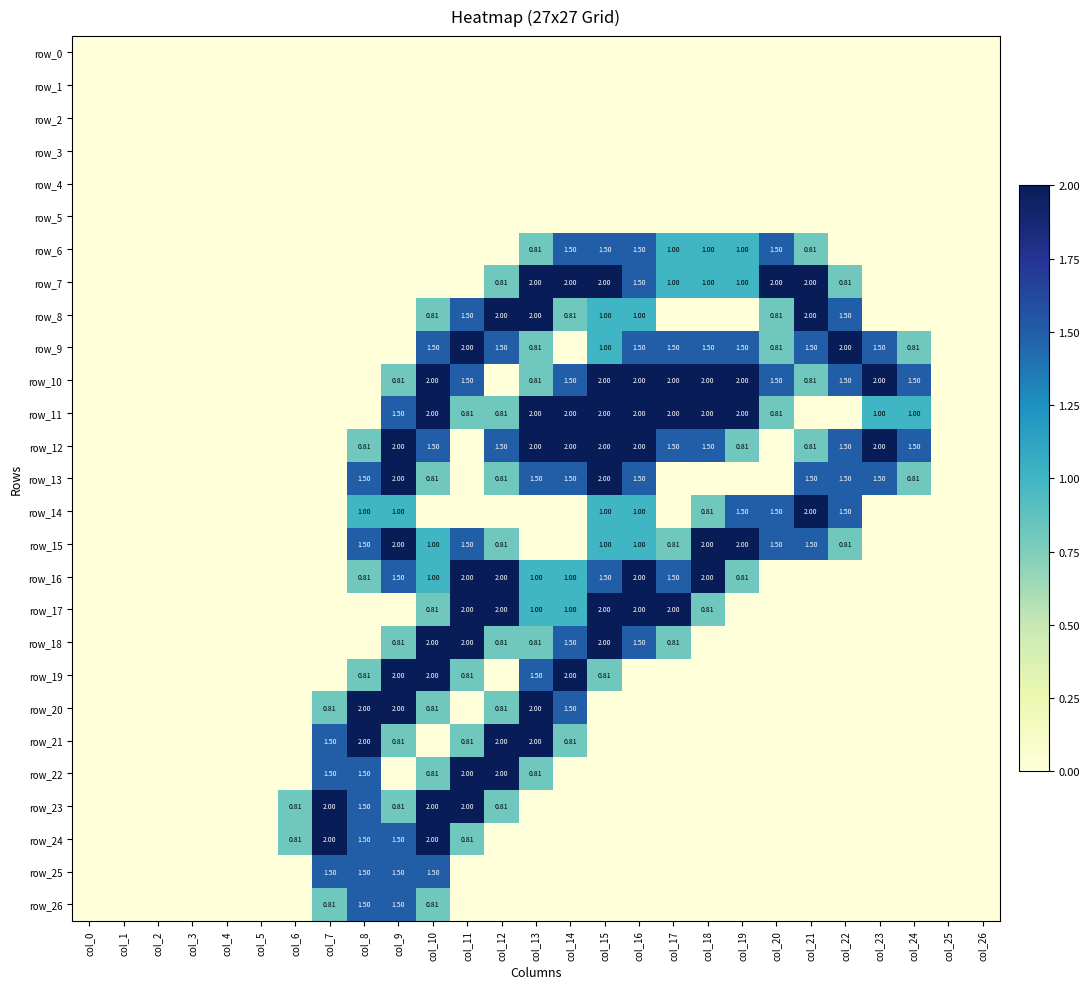

Between col_17 and col_3, which is larger?

col_17